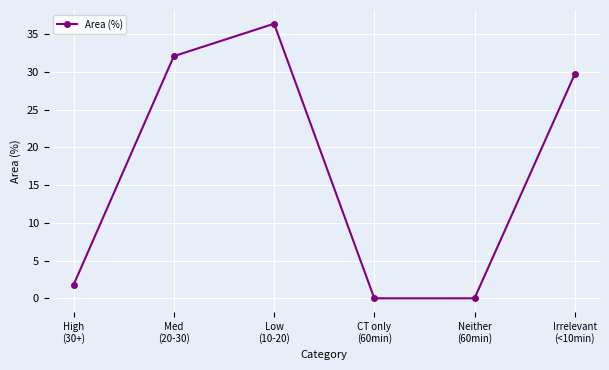

True or false: the data shows 9.4 at Low
(10-20).

False